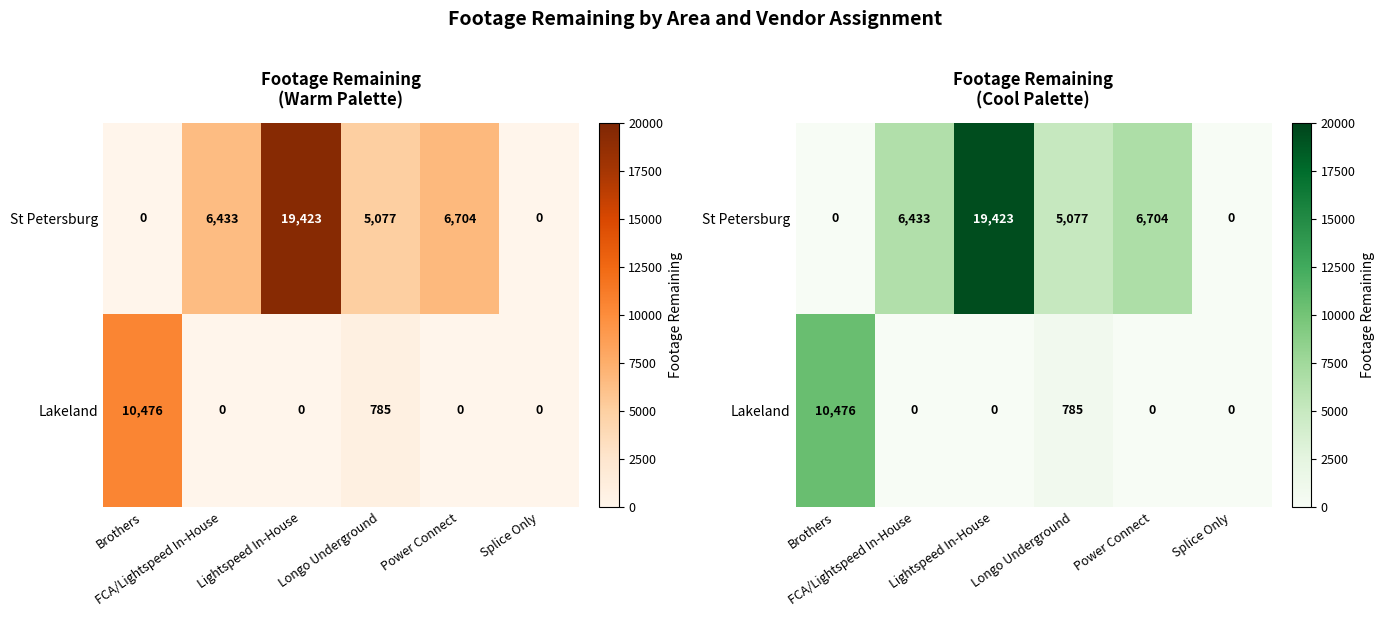

What is the total value across all series at Lightspeed In-House?

19423